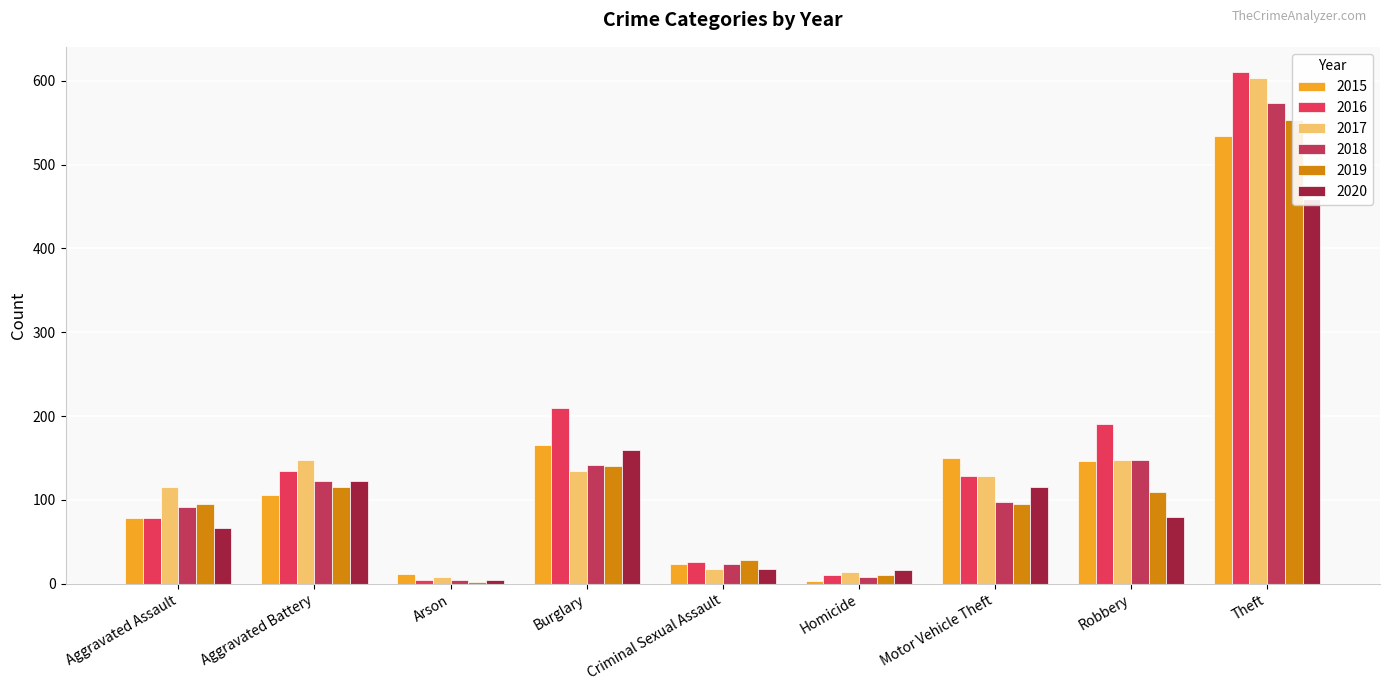

What is the difference between the highest and lowest values at Aggravated Battery?

42